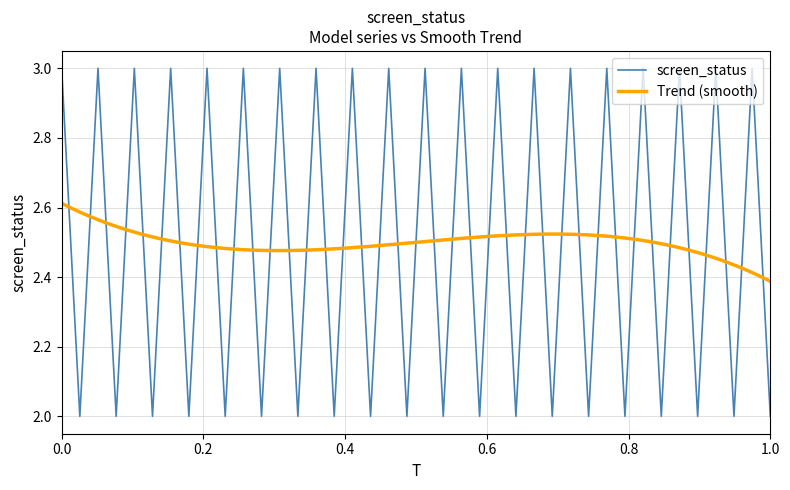

What is the highest value of the screen_status series?

3